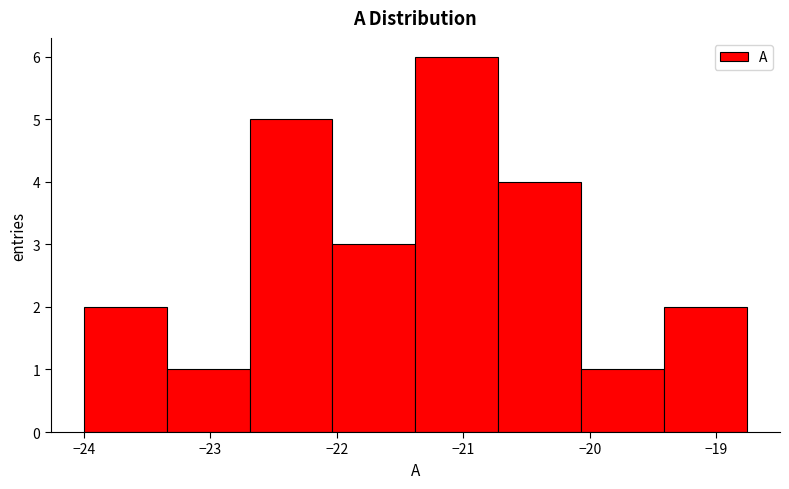

Reading left to right, transcribe this chart: for each bar, give the range it covers on the x-axis and its height. Neither the bar edges nor the heights are printed on the chart, so give them approximately, as read against the axes.

-24.0 to -23.3: 2
-23.3 to -22.7: 1
-22.7 to -22.0: 5
-22.0 to -21.4: 3
-21.4 to -20.7: 6
-20.7 to -20.1: 4
-20.1 to -19.4: 1
-19.4 to -18.8: 2